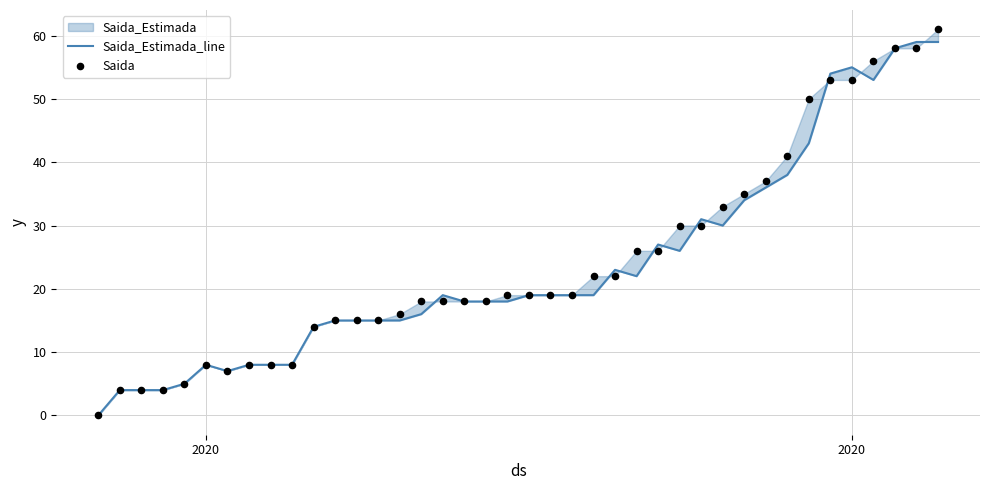

Which series contains the lowest Y value?

Saida_Estimada_line